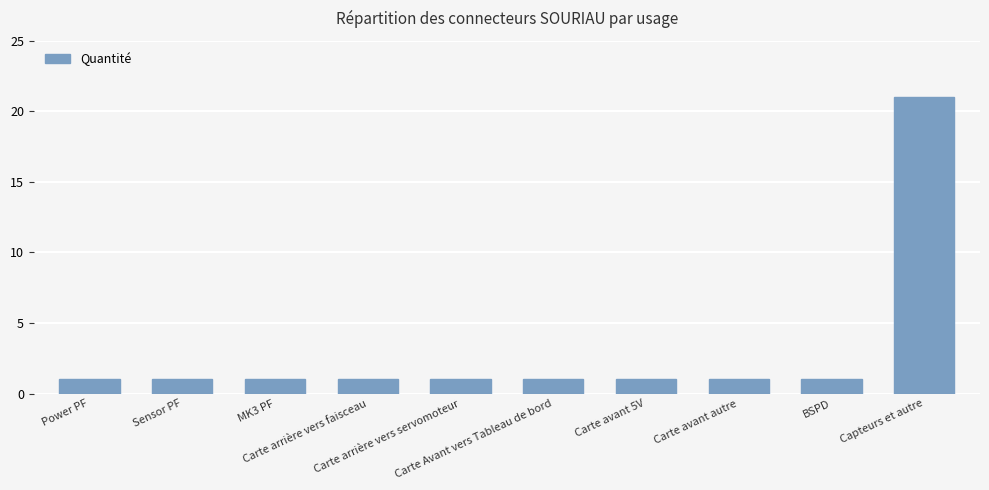

What is the maximum value shown in the chart?

21